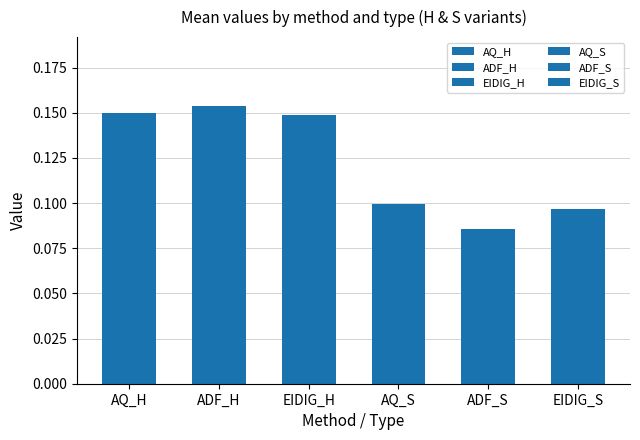

What are all the series names shown in the legend?

AQ_H, ADF_H, EIDIG_H, AQ_S, ADF_S, EIDIG_S